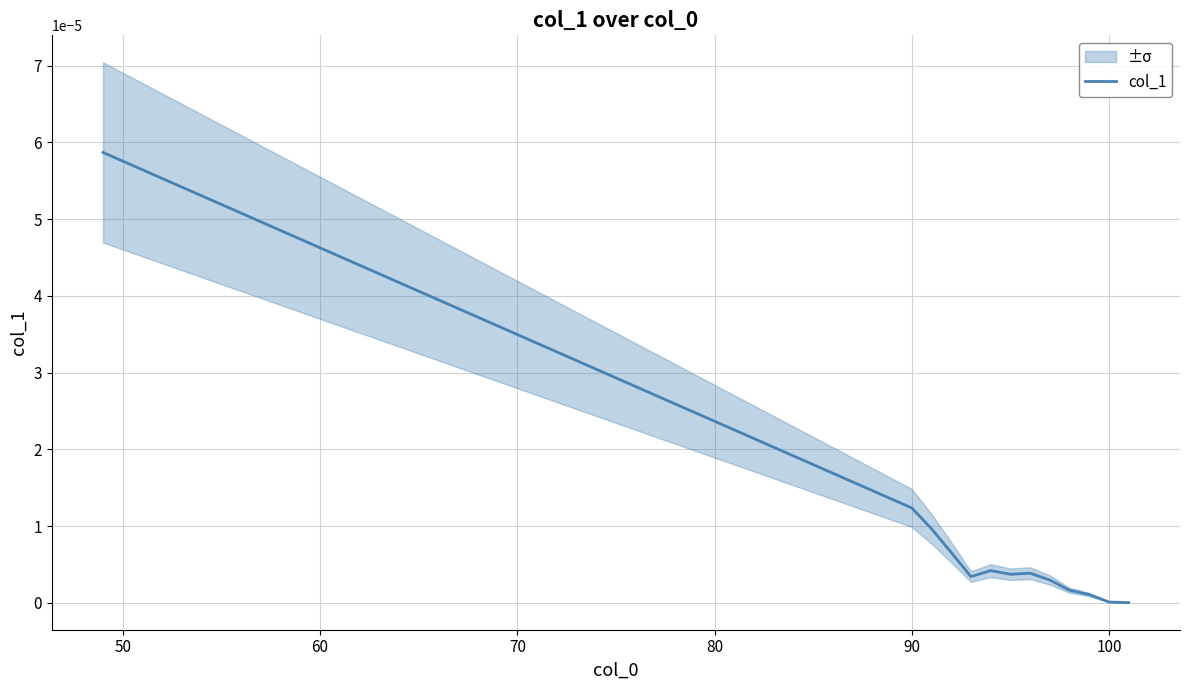

How many categories are shown in the chart?

13